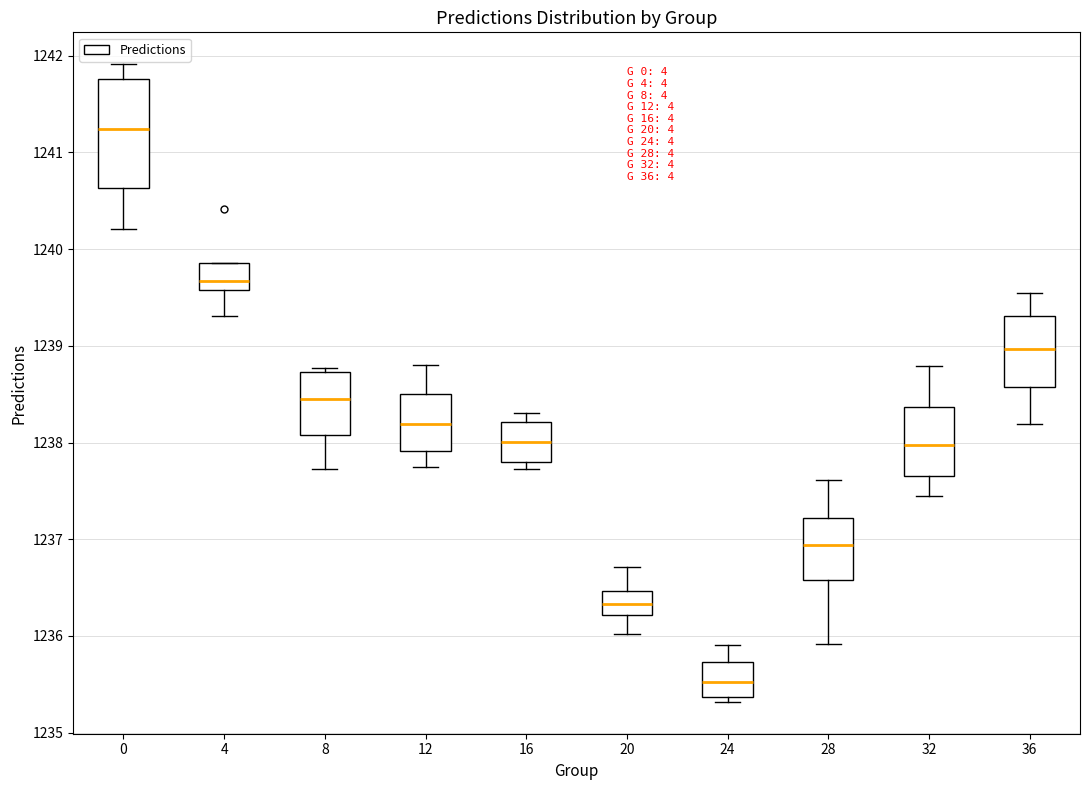

Reading left to right, transcribe this box plot: for each box, give where its median line is, the range the box spans, and where its two whiskers end, as read against the y-axis. The values are not printed on the chart, so give them approximately, as read against the axis.

0: median 1241.2, box 1240.6 to 1241.8, whiskers 1240.2 to 1241.9
4: median 1239.7, box 1239.6 to 1239.9, whiskers 1239.3 to 1239.9
8: median 1238.5, box 1238.1 to 1238.7, whiskers 1237.7 to 1238.8
12: median 1238.2, box 1237.9 to 1238.5, whiskers 1237.7 to 1238.8
16: median 1238.0, box 1237.8 to 1238.2, whiskers 1237.7 to 1238.3
20: median 1236.3, box 1236.2 to 1236.5, whiskers 1236.0 to 1236.7
24: median 1235.5, box 1235.4 to 1235.7, whiskers 1235.3 to 1235.9
28: median 1236.9, box 1236.6 to 1237.2, whiskers 1235.9 to 1237.6
32: median 1238.0, box 1237.7 to 1238.4, whiskers 1237.4 to 1238.8
36: median 1239.0, box 1238.6 to 1239.3, whiskers 1238.2 to 1239.5